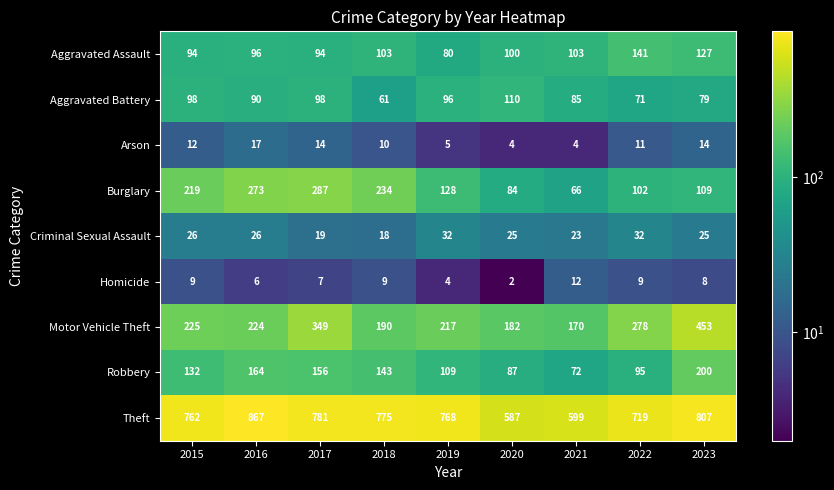

At which category is the sum across all series the highest?

2023